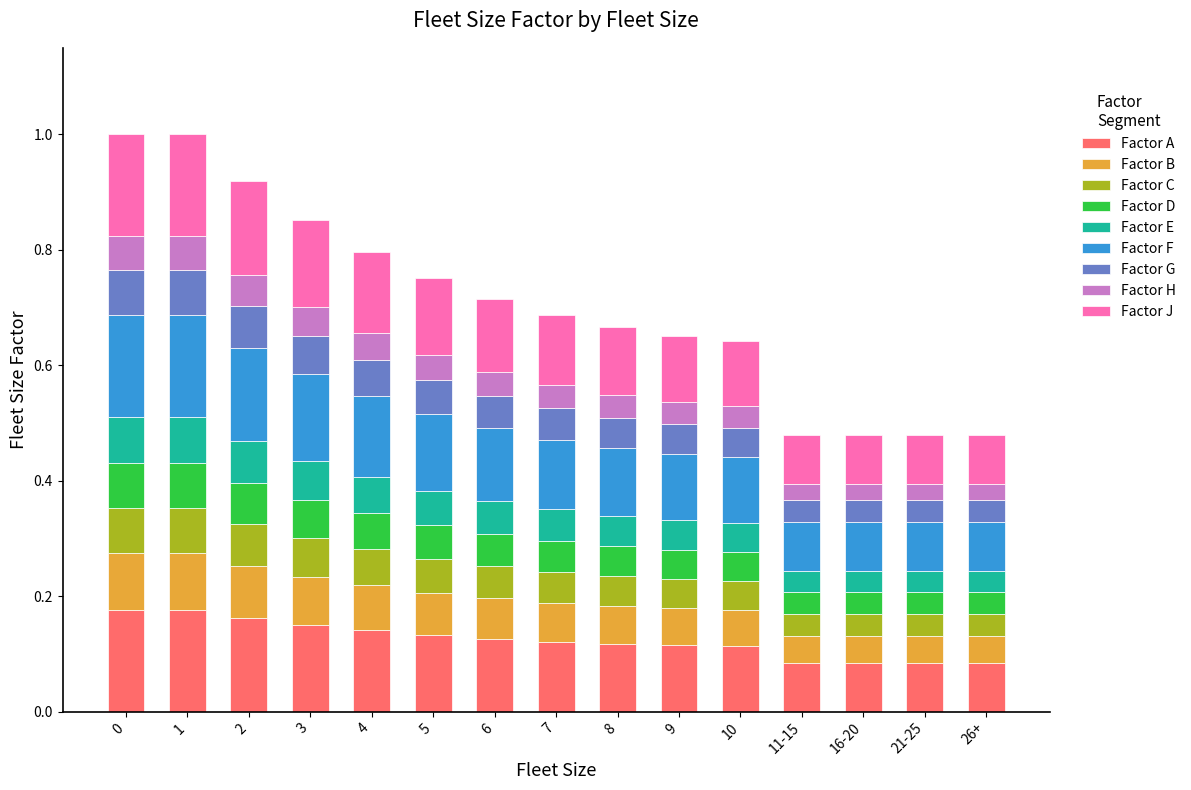

What is the sum of all Factor A values?

1.9